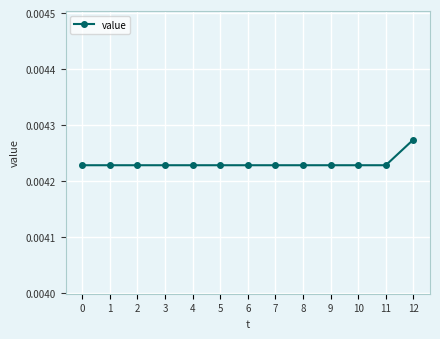

Which category has the highest value across all series?

12